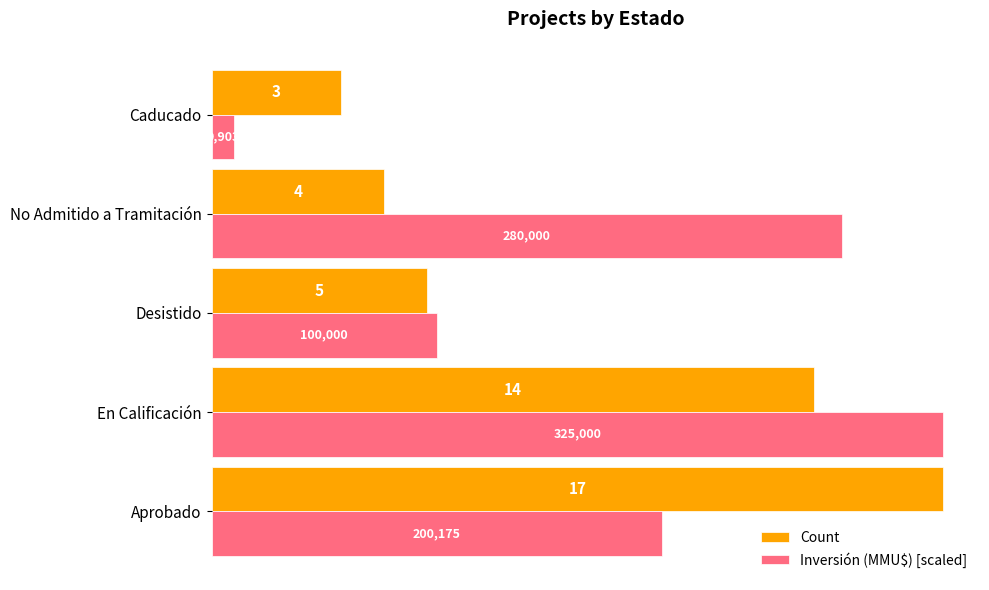

Which category has the highest value in the Count series?

Aprobado